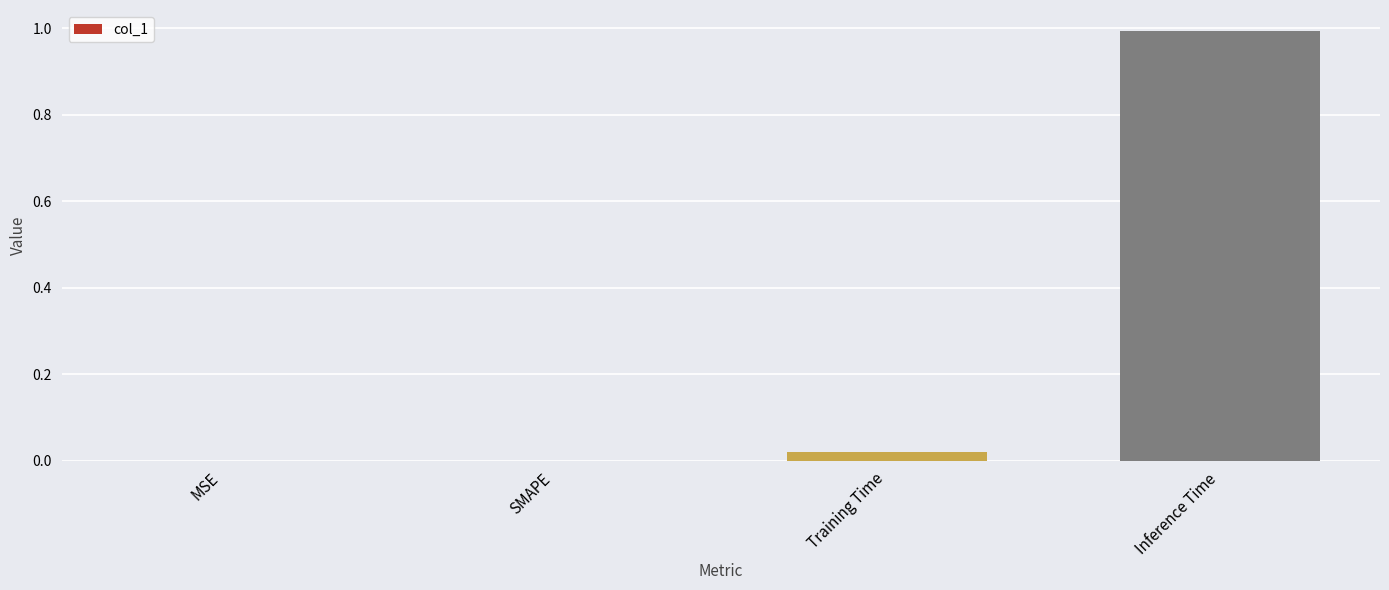

Between Inference Time and SMAPE, which is larger?

Inference Time